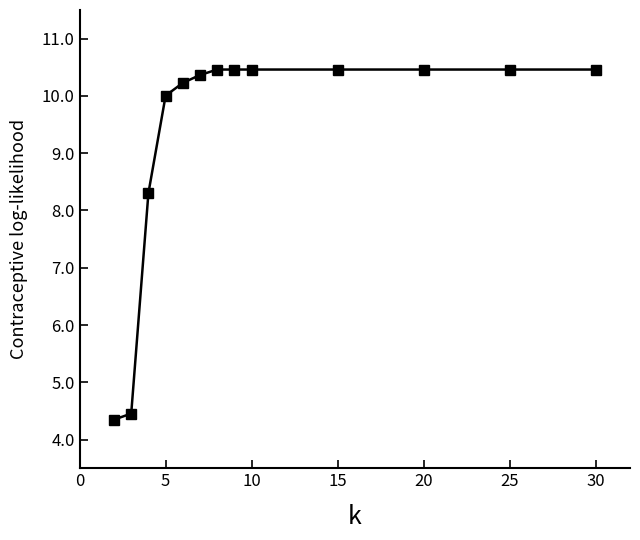

What is the greatest value displayed?

10.5